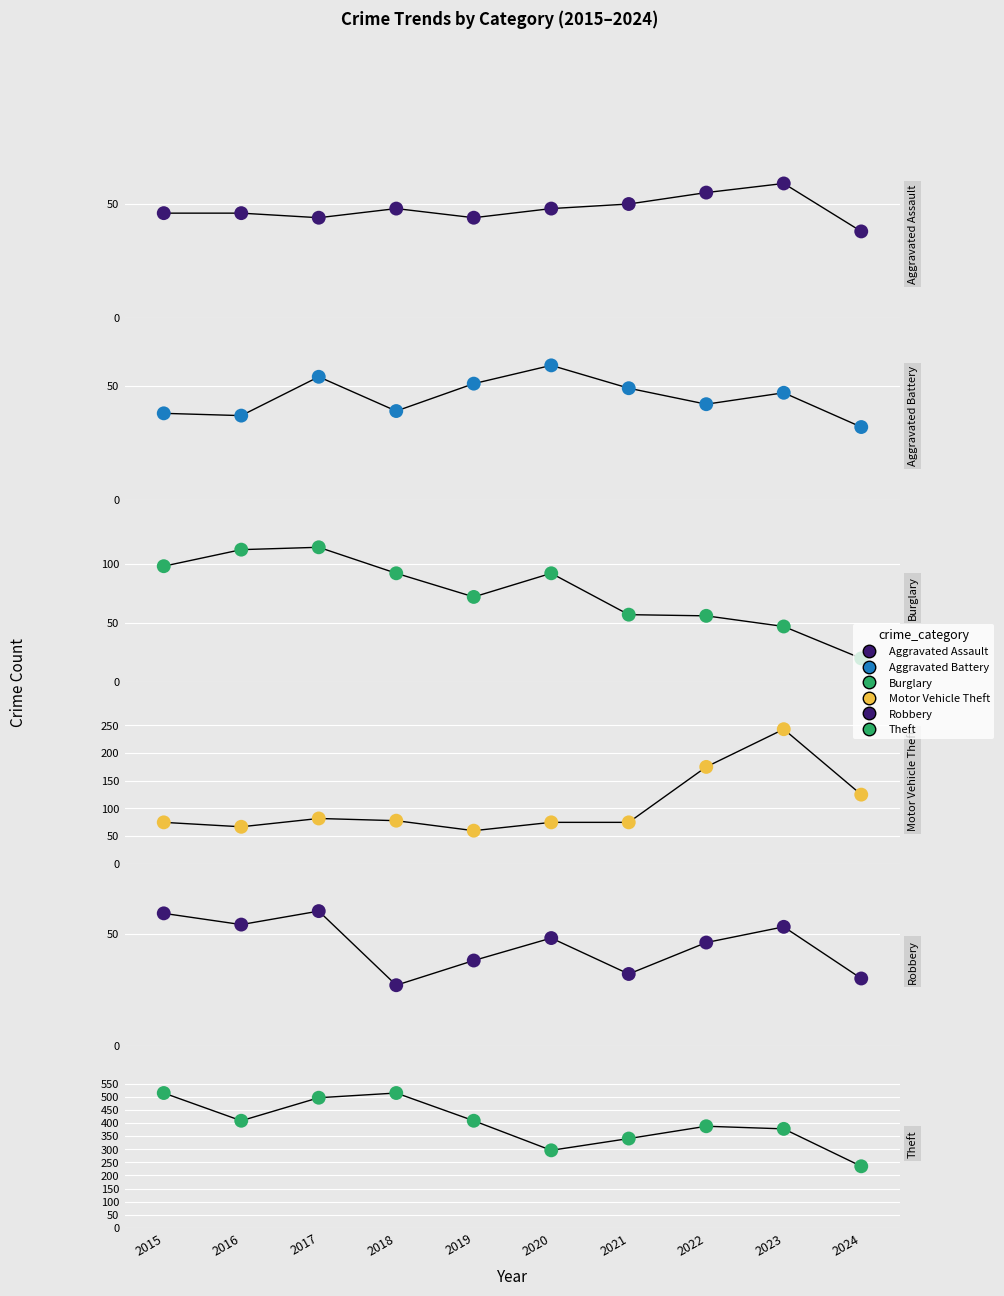

Which series reaches the minimum Y coordinate?

Burglary